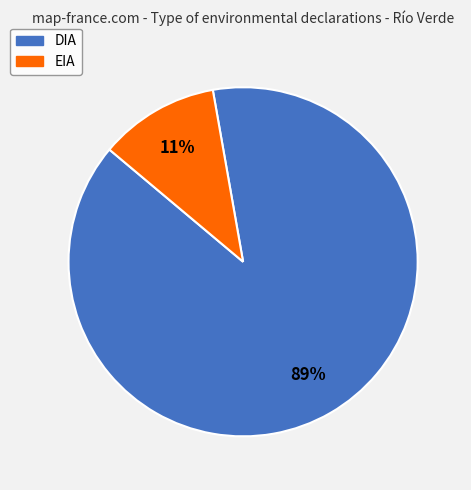

What is the smallest slice in the pie chart?

EIA